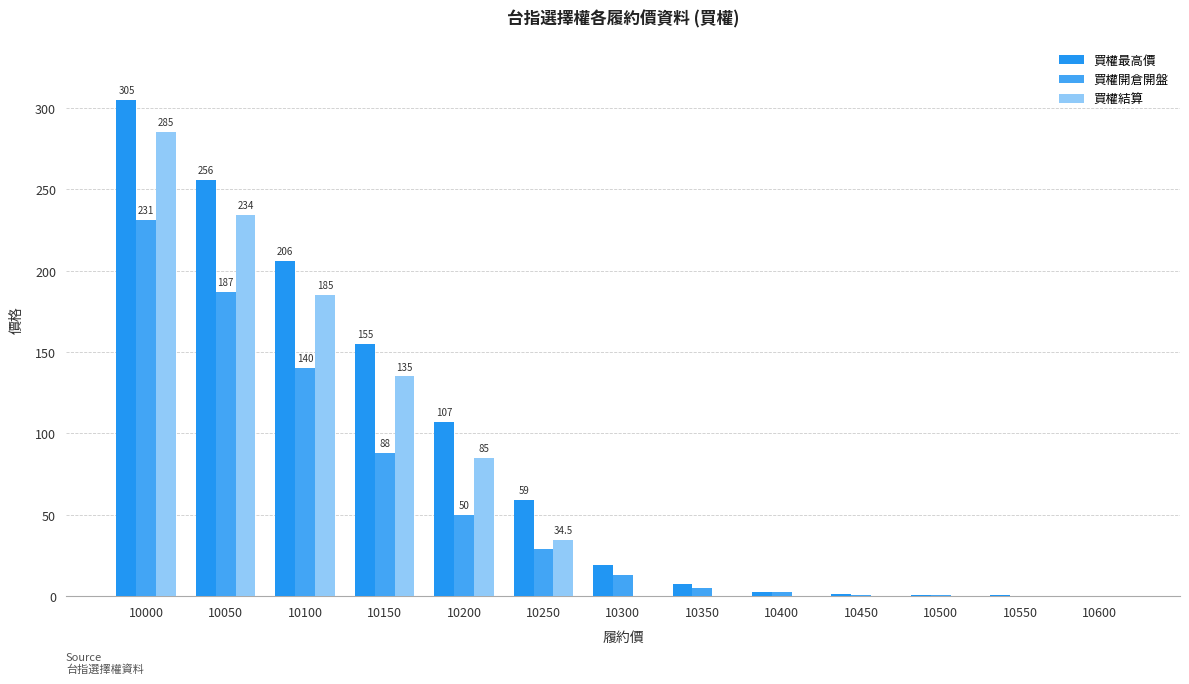

Which category has the highest value in the 買權開倉開盤 series?

10000